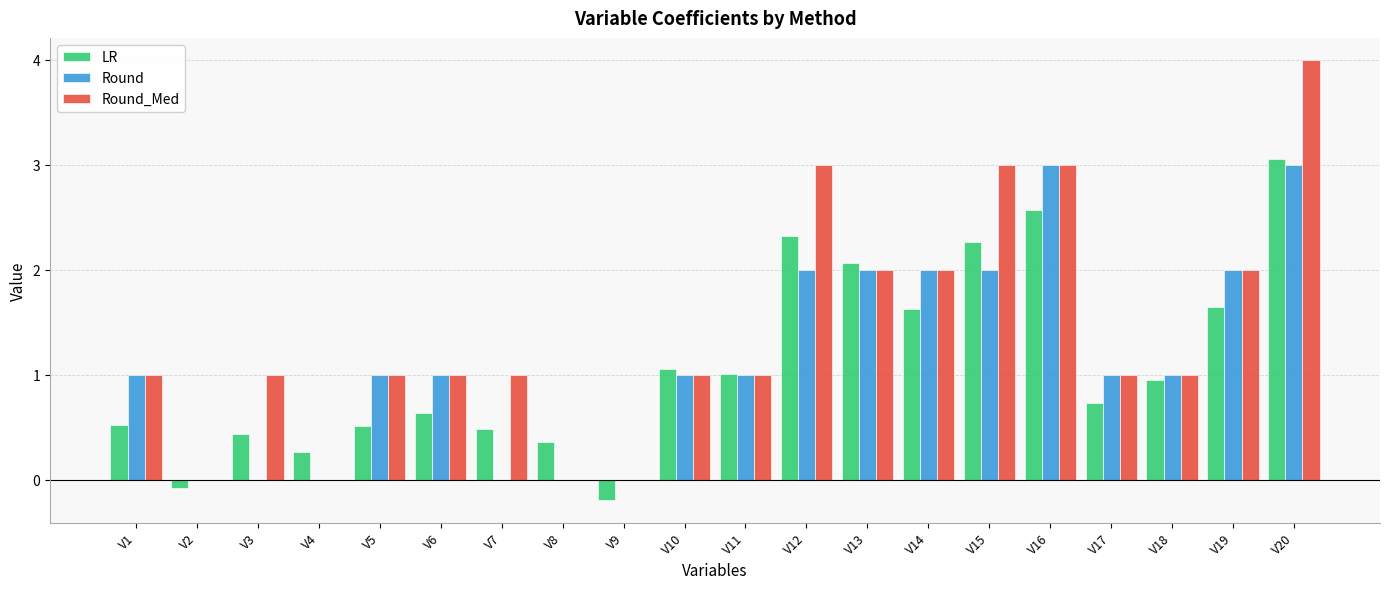

Which series has the largest total across all categories?

Round_Med